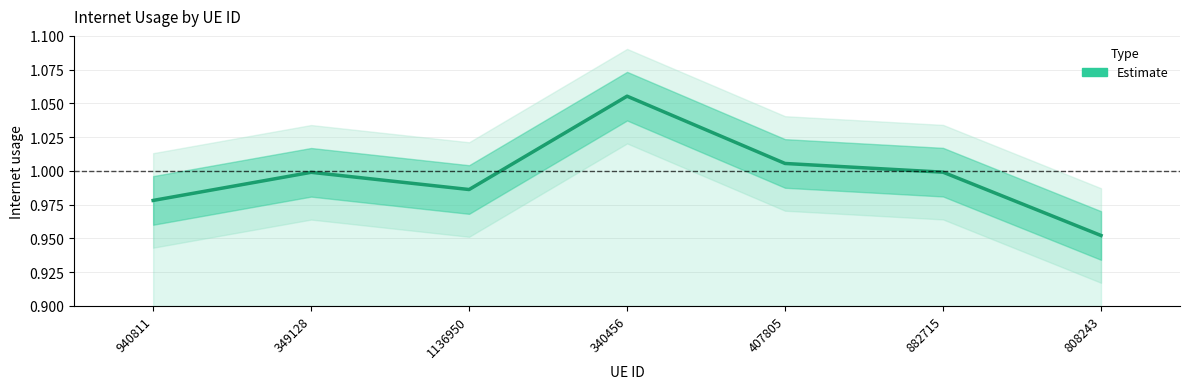

List the labels in order of value, smallest first.

808243, 940811, 1136950, 349128, 882715, 407805, 340456